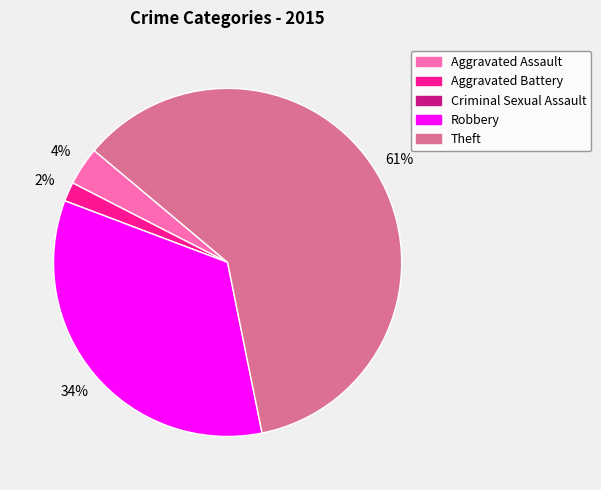

Is the sum of Aggravated Assault and Robbery greater than half?

No